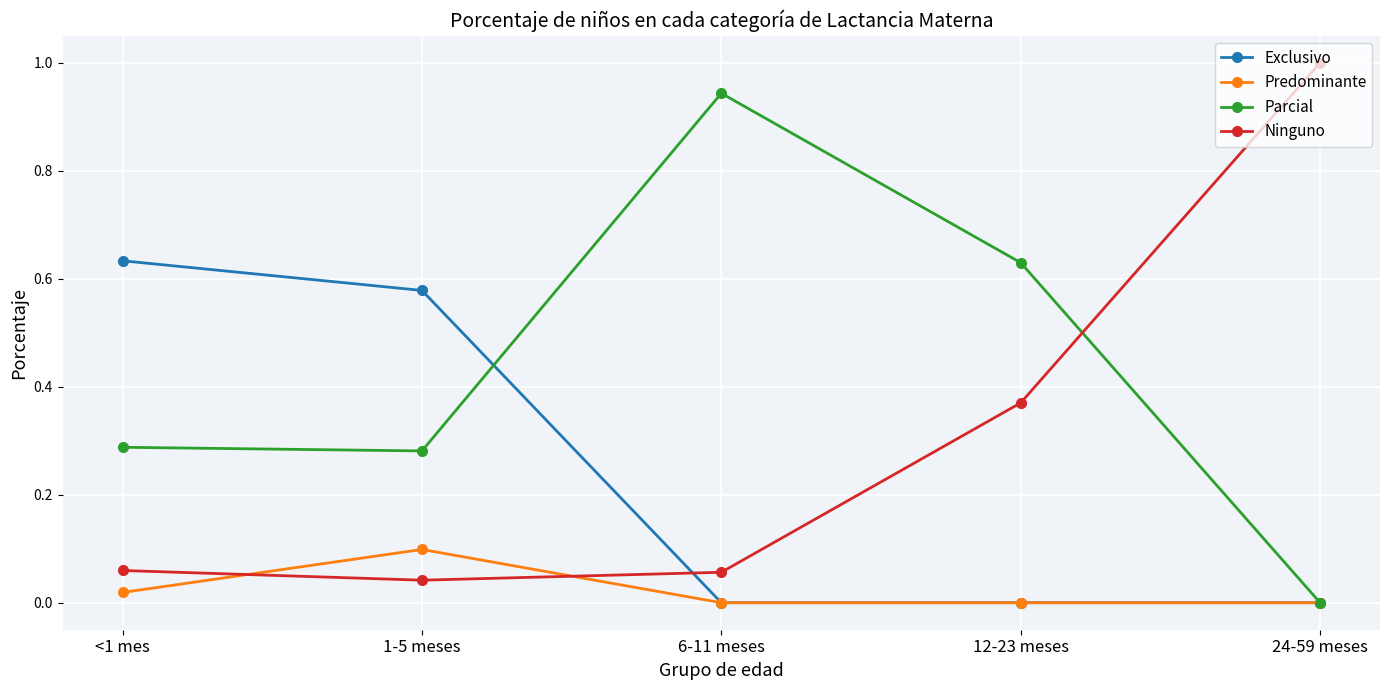

Count the number of data series in this chart.

4